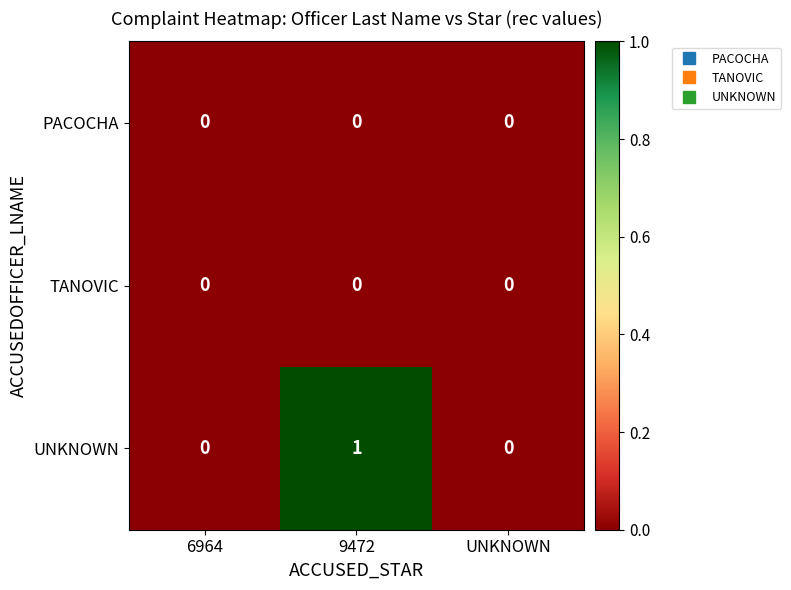

Is it true that UNKNOWN equals 0 at 9472?

False